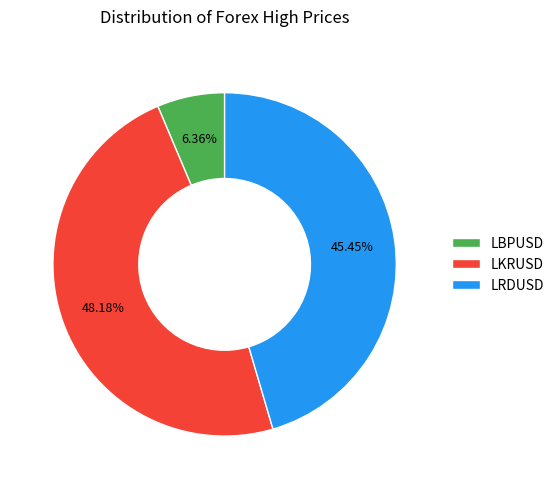

What percentage is the LBPUSD slice, to the nearest percent?

6%